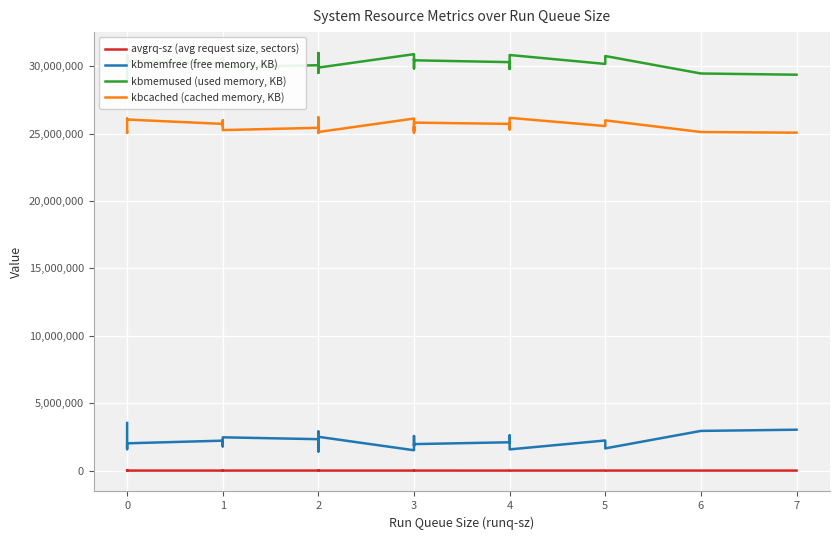

The avgrq-sz (avg request size, sectors) series shows 687.0 at 1. True or false?

False